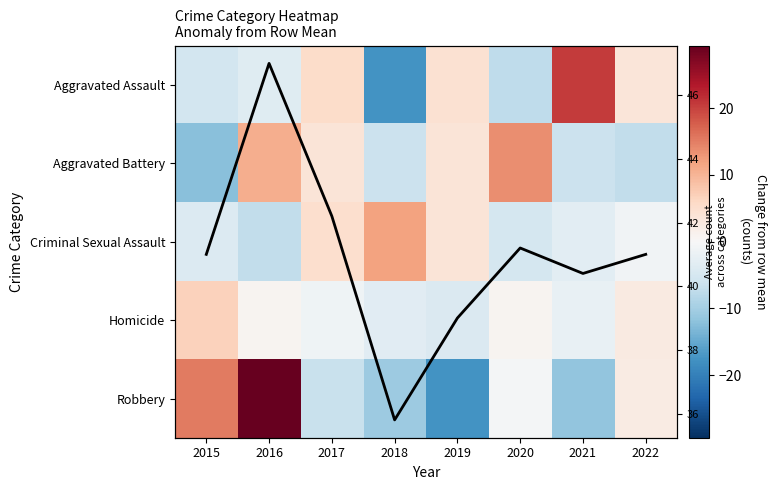

How many categories are shown in the chart?

8